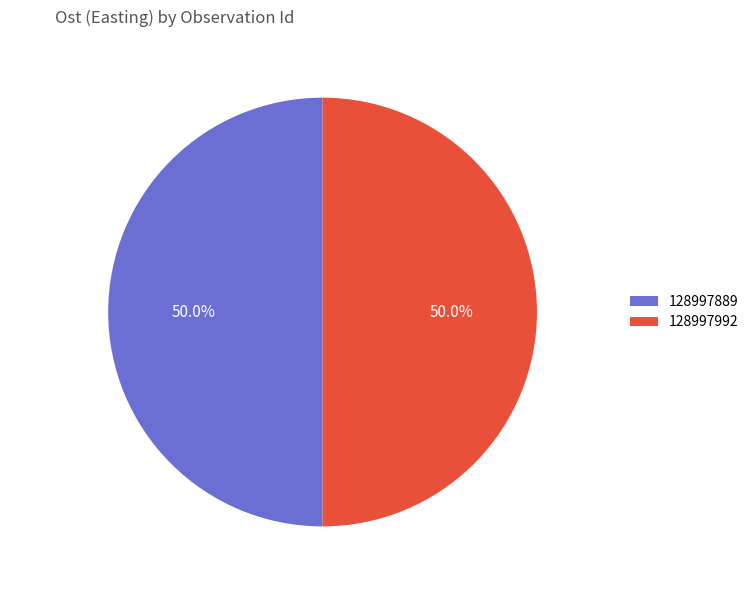

Approximately how many times larger is the value at 128997992 compared to 128997889?

1.0